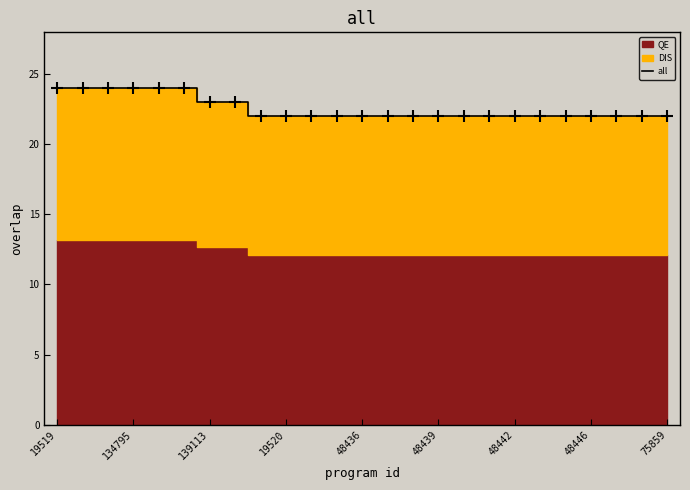

What is the average value?

23